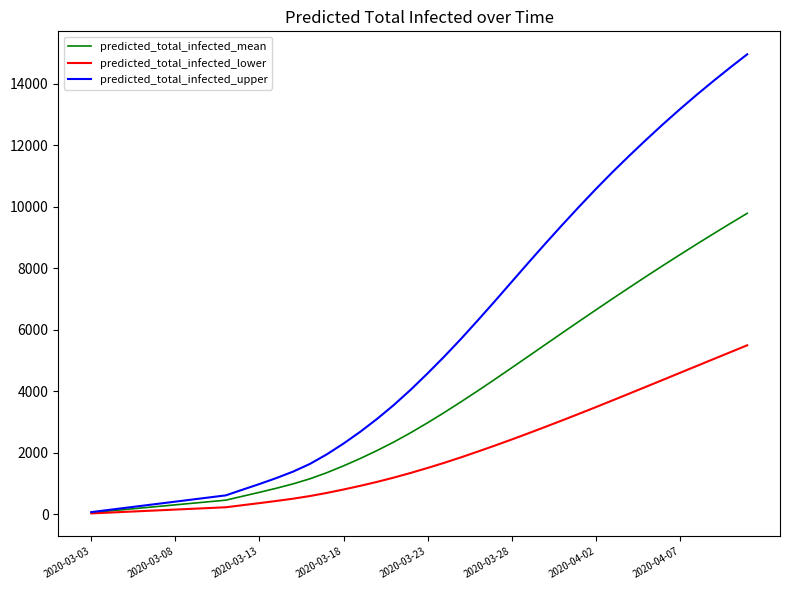

What is the difference between the maximum and minimum values in the predicted_total_infected_mean series?

9736